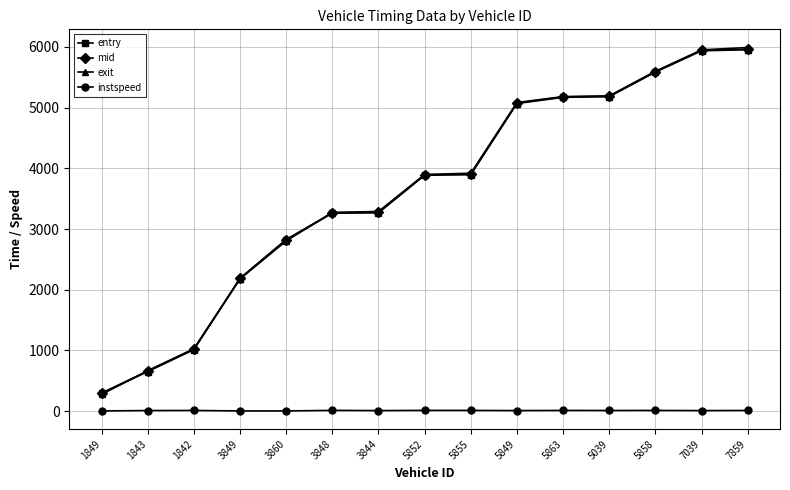

What position from the left is 1843?

2